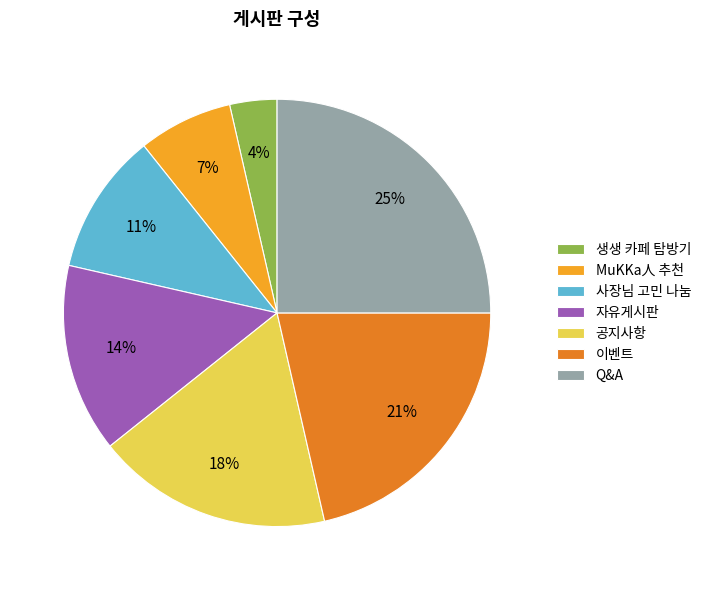

The 자유게시판 slice represents 20% of the pie. True or false?

False